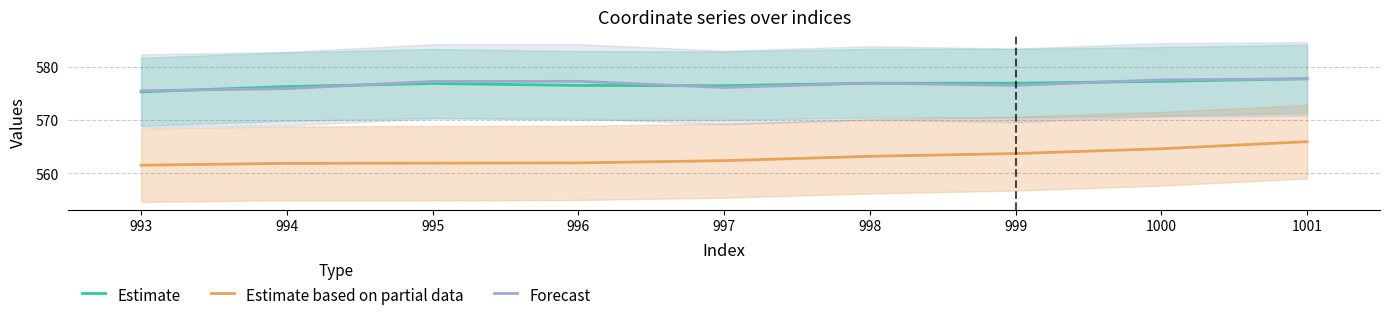

Which series has the largest total across all categories?

Forecast